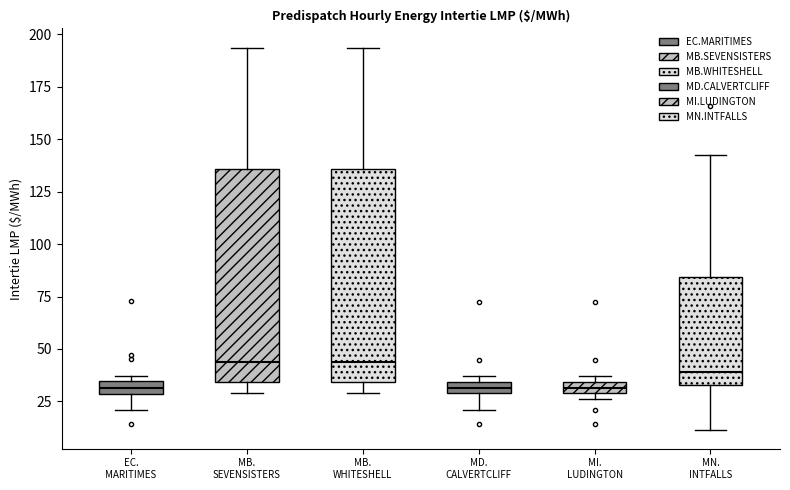

Where is the lower edge of the box for MD. CALVERTCLIFF on the y-axis? The values are not printed on the chart, so give them approximately, as read against the axis.

30